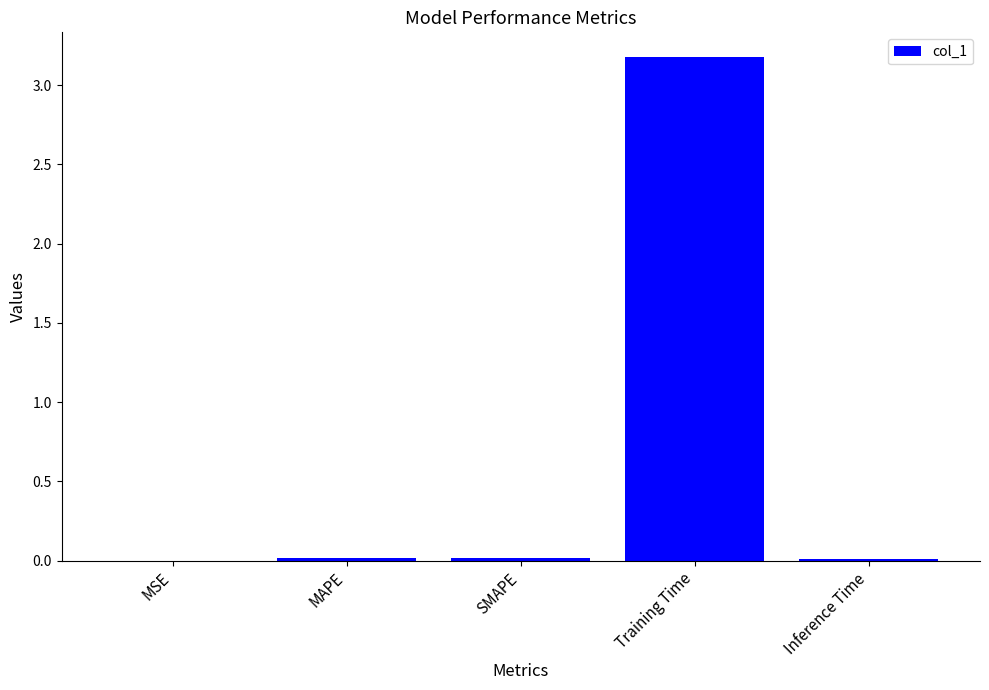

Which label corresponds to the largest value in the chart?

Training Time